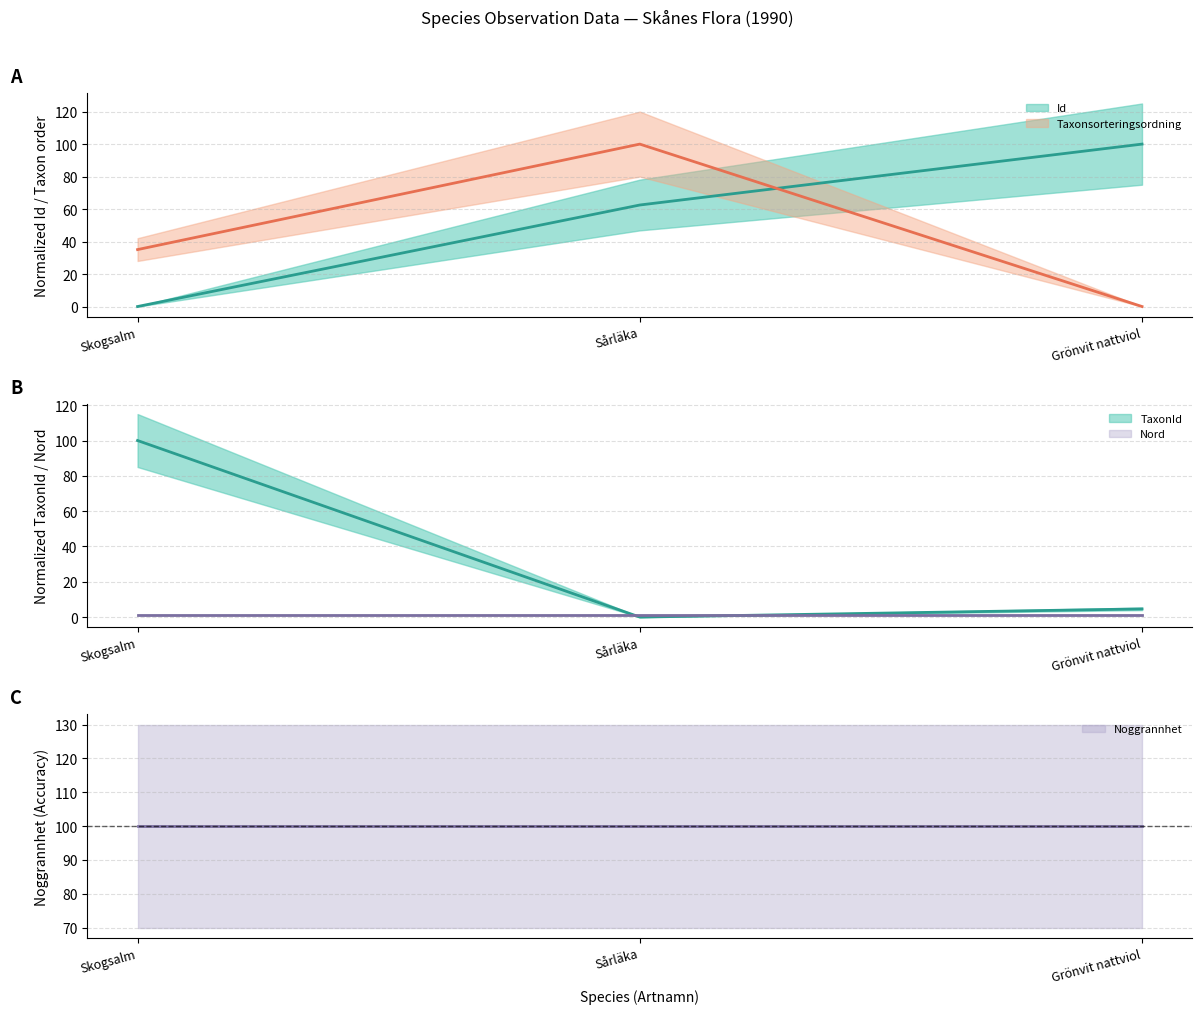

Count the number of categories in the chart.

3